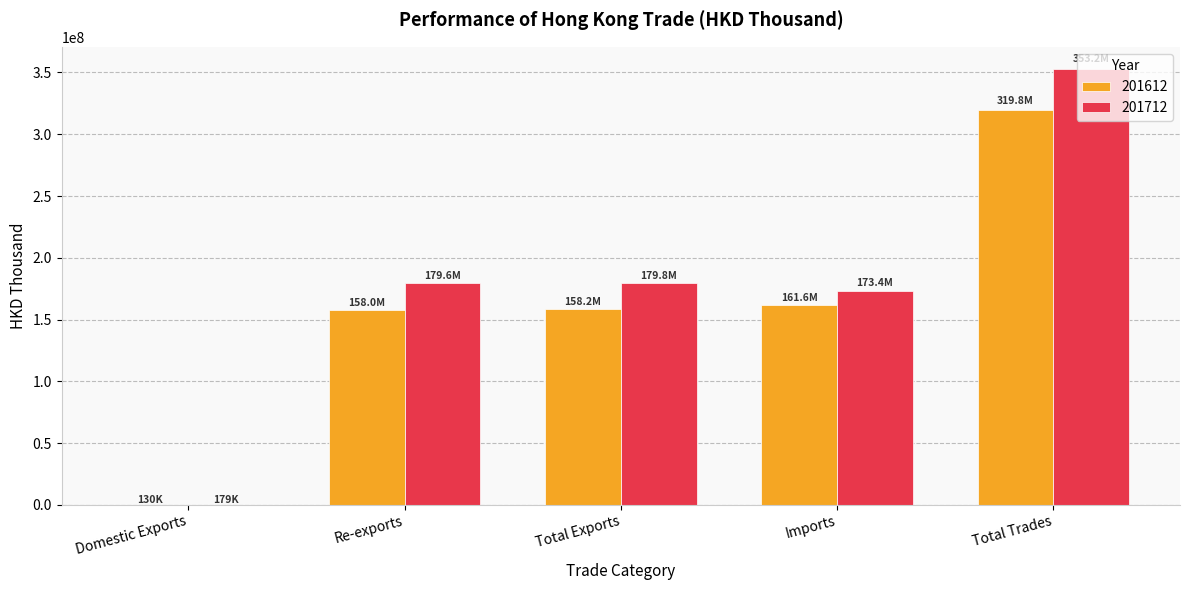

Which series changed the most between Total Exports and Total Trades?

201712